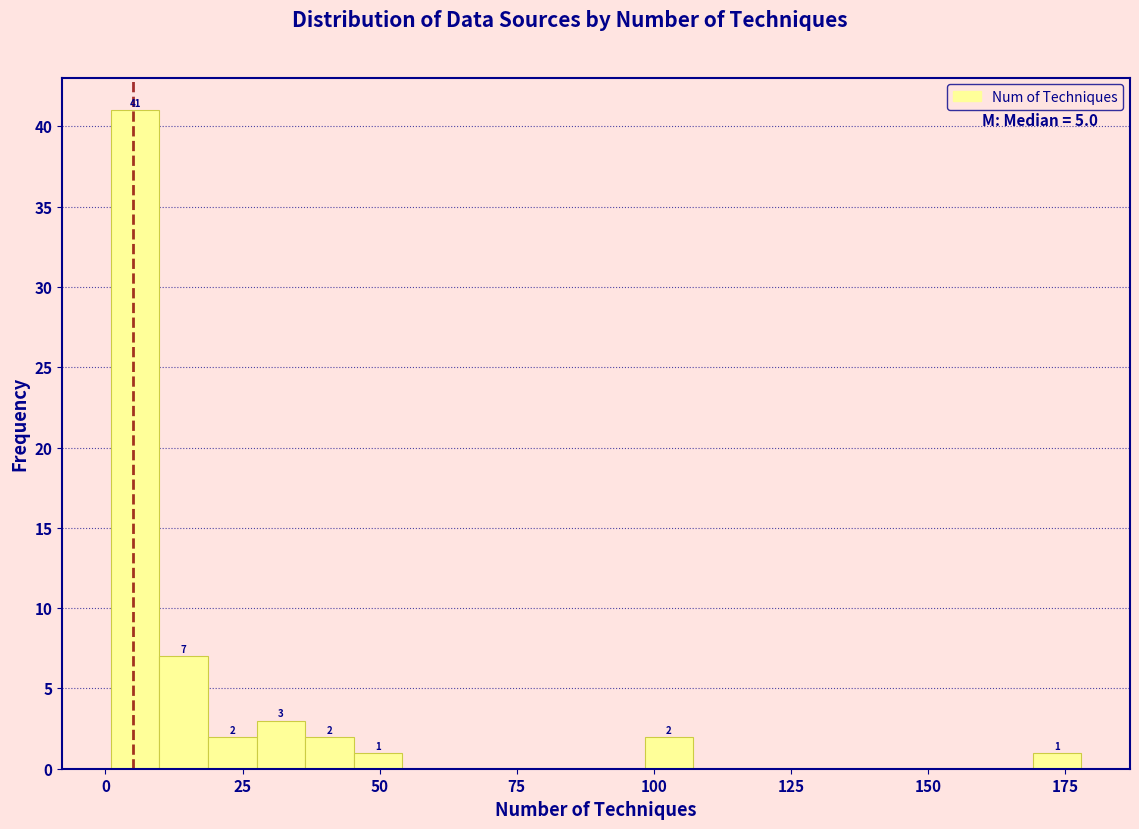

Read against the x-axis, roughly where is the centre of the tallest bar?

5